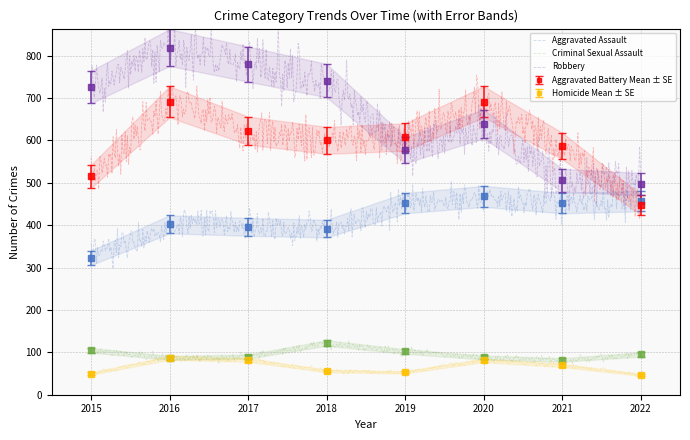

Which series has the widest spread of values?

Robbery